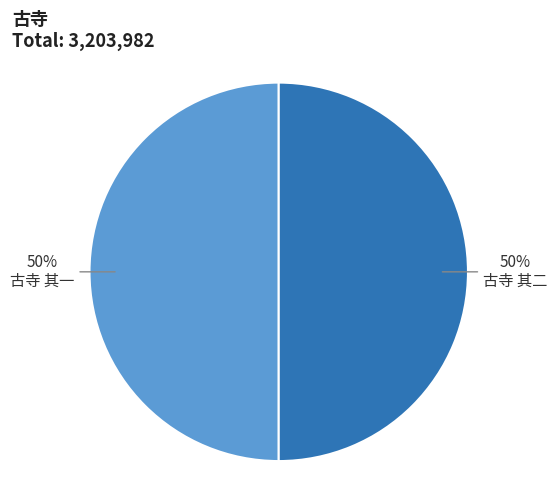

True or false: 古寺 其一 accounts for 38% of the total.

False